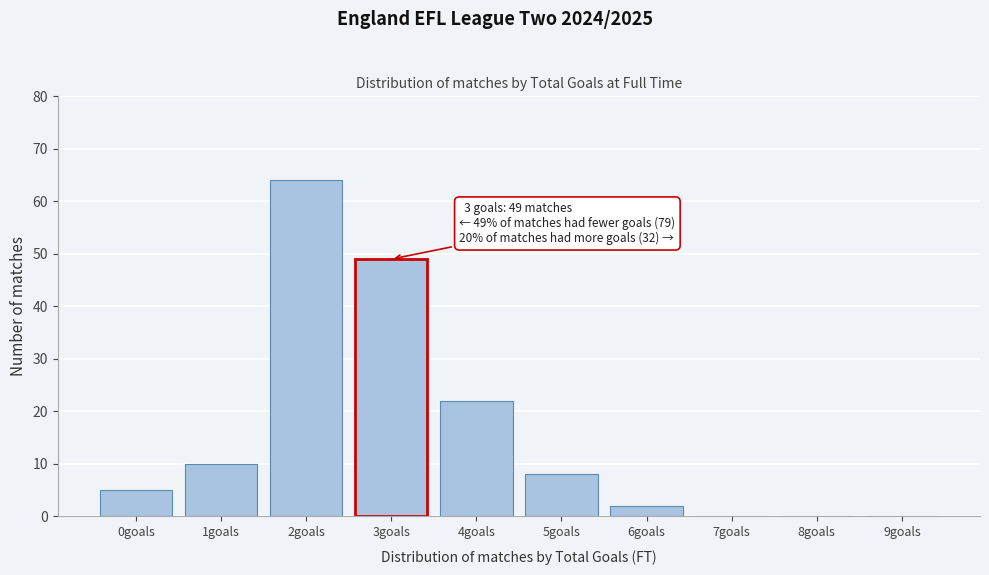

The chart shows a value of 5 at 0goals. True or false?

True